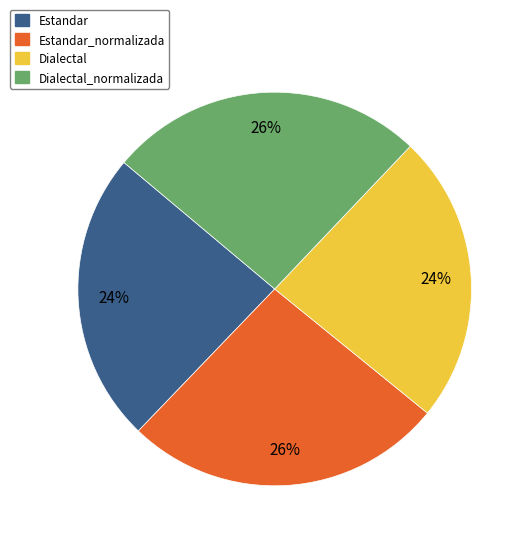

Is there any slice that represents more than half of the pie?

No